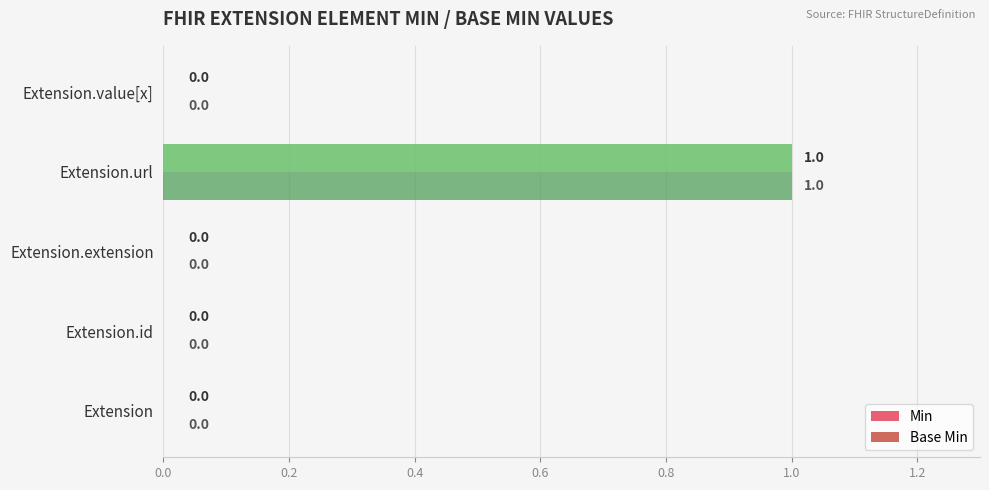

Is it true that Base Min equals 1 at Extension?

False